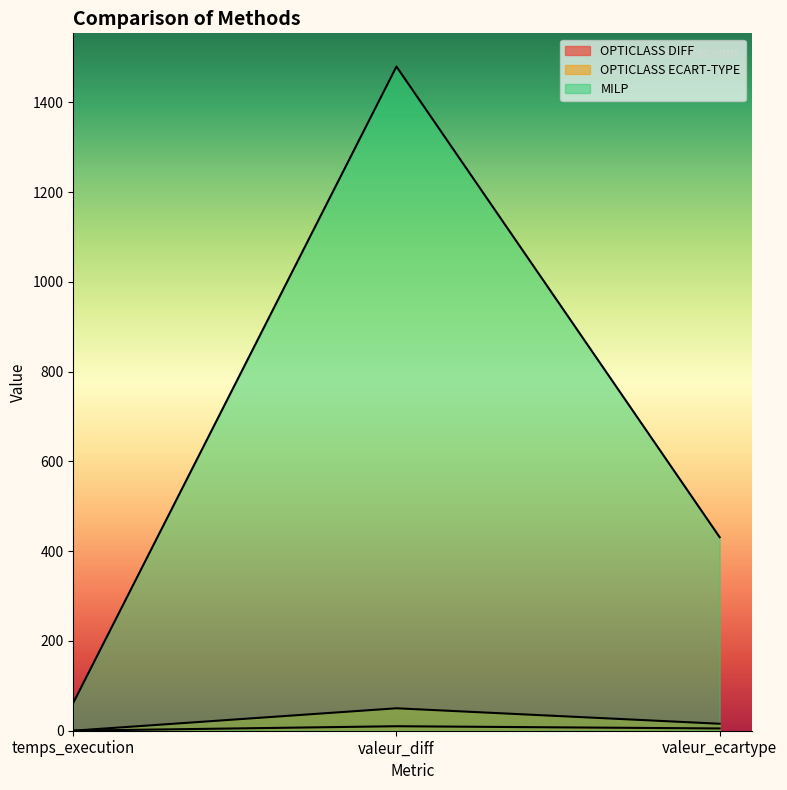

True or false: OPTICLASS ECART-TYPE has a value of 15.5 at valeur_ecartype.

True